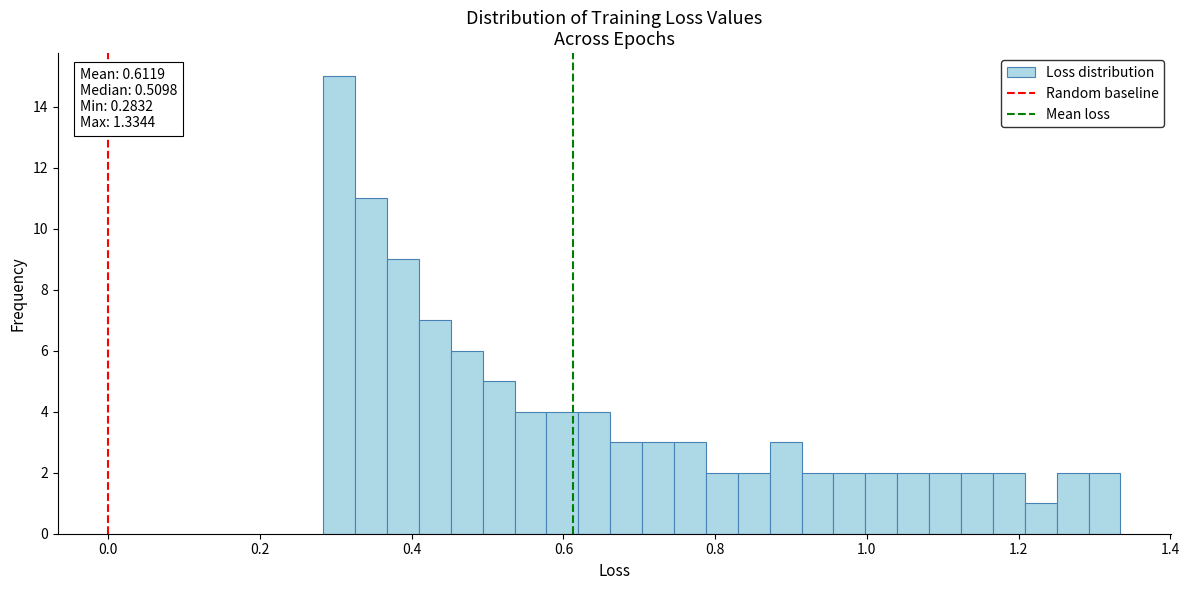

Around what value on the x-axis is the tallest bar? Give the approximate position of its centre, as read against the axis.

0.30